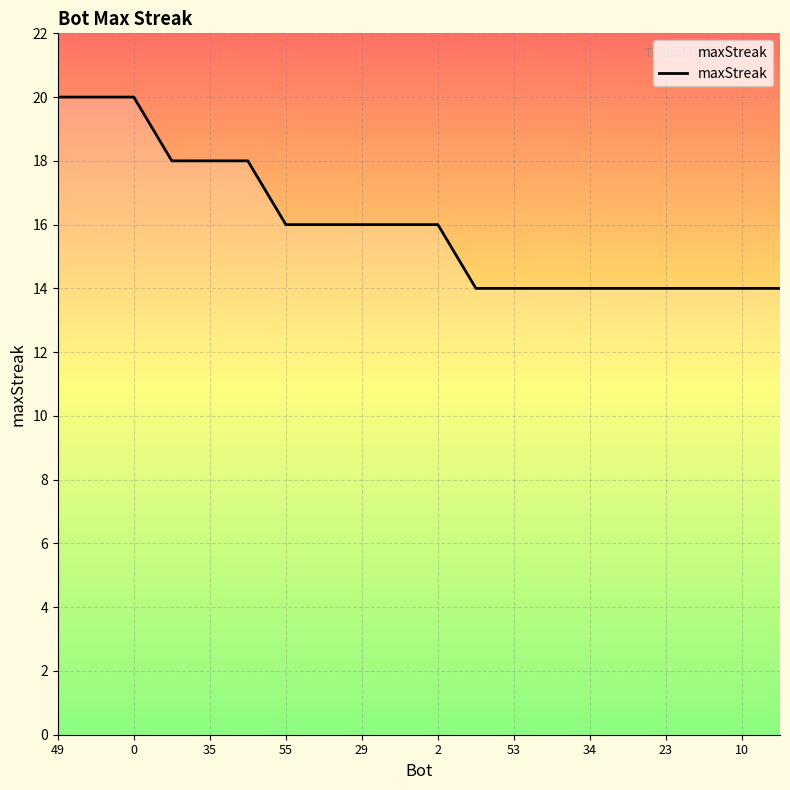

What is the greatest value displayed?

20